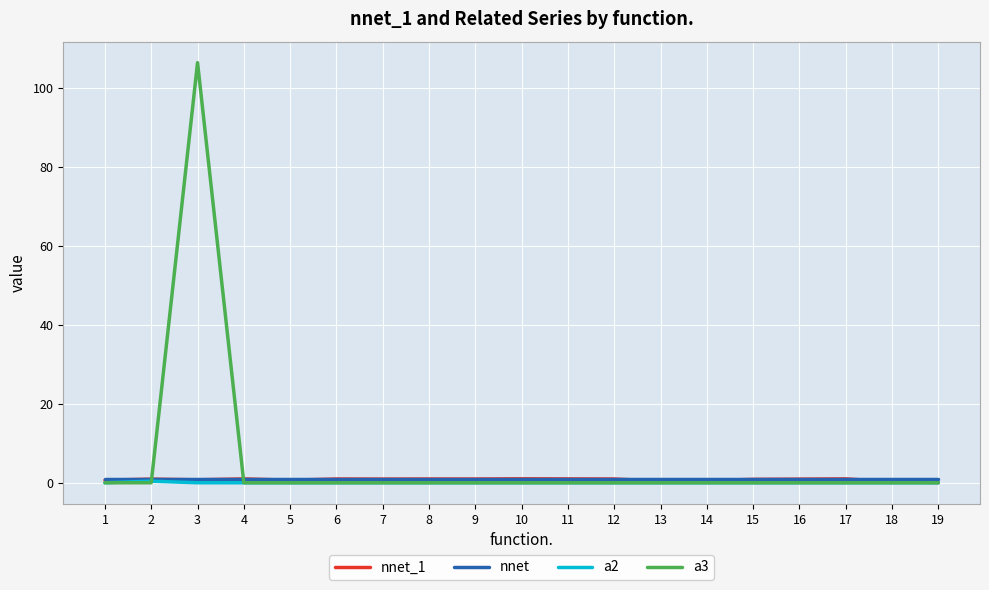

Which series has the widest spread of values?

a3